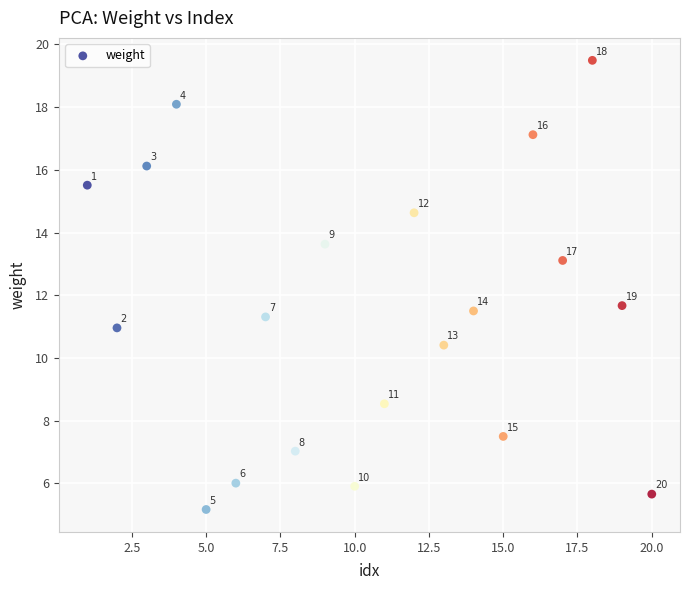

What is the range of Y values (max minus min)?

14.3